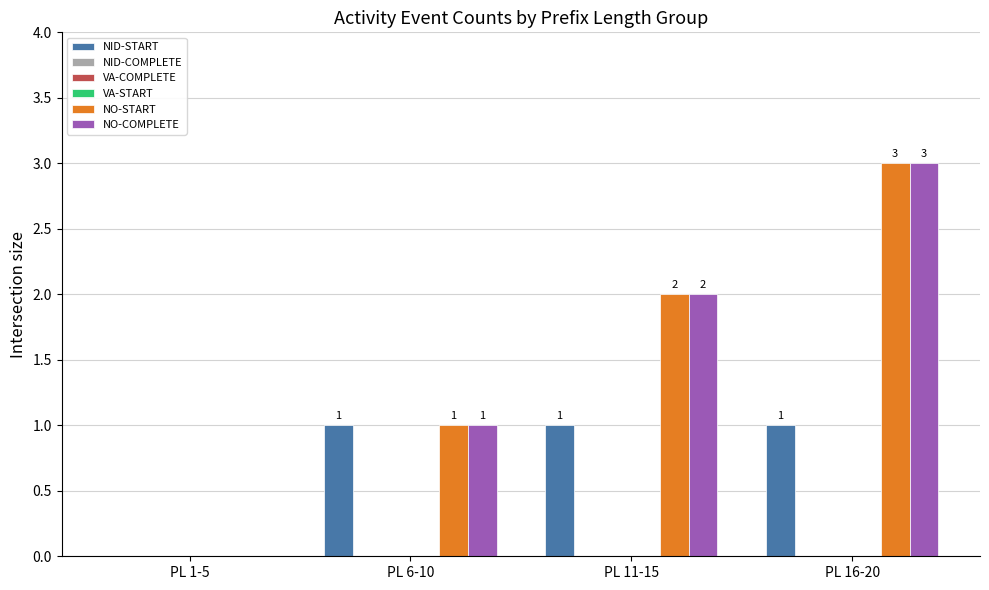

Reading right to left, what are all the values shown in this chart?

W_Nabellen incomplete dossiers-START: 1	1	1	0
W_Nabellen incomplete dossiers-COMPLETE: 0	0	0	0
W_Valideren aanvraag-COMPLETE: 0	0	0	0
W_Valideren aanvraag-START: 0	0	0	0
W_Nabellen offertes-START: 3	2	1	0
W_Nabellen offertes-COMPLETE: 3	2	1	0